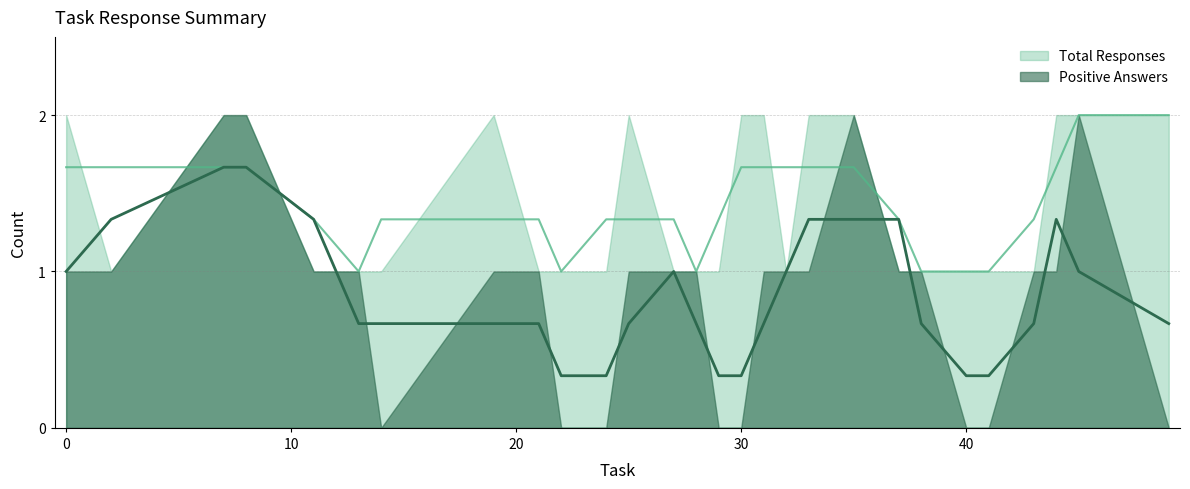

At which category is the sum across all series the highest?

7